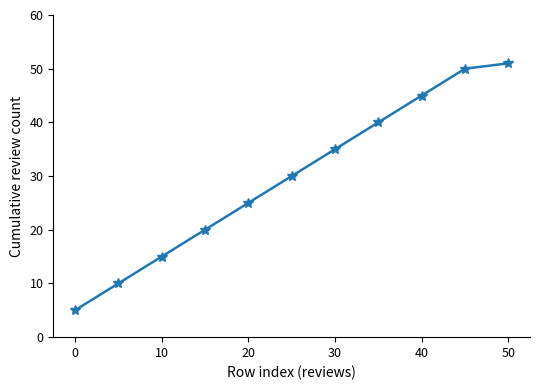

What is the greatest value displayed?

51